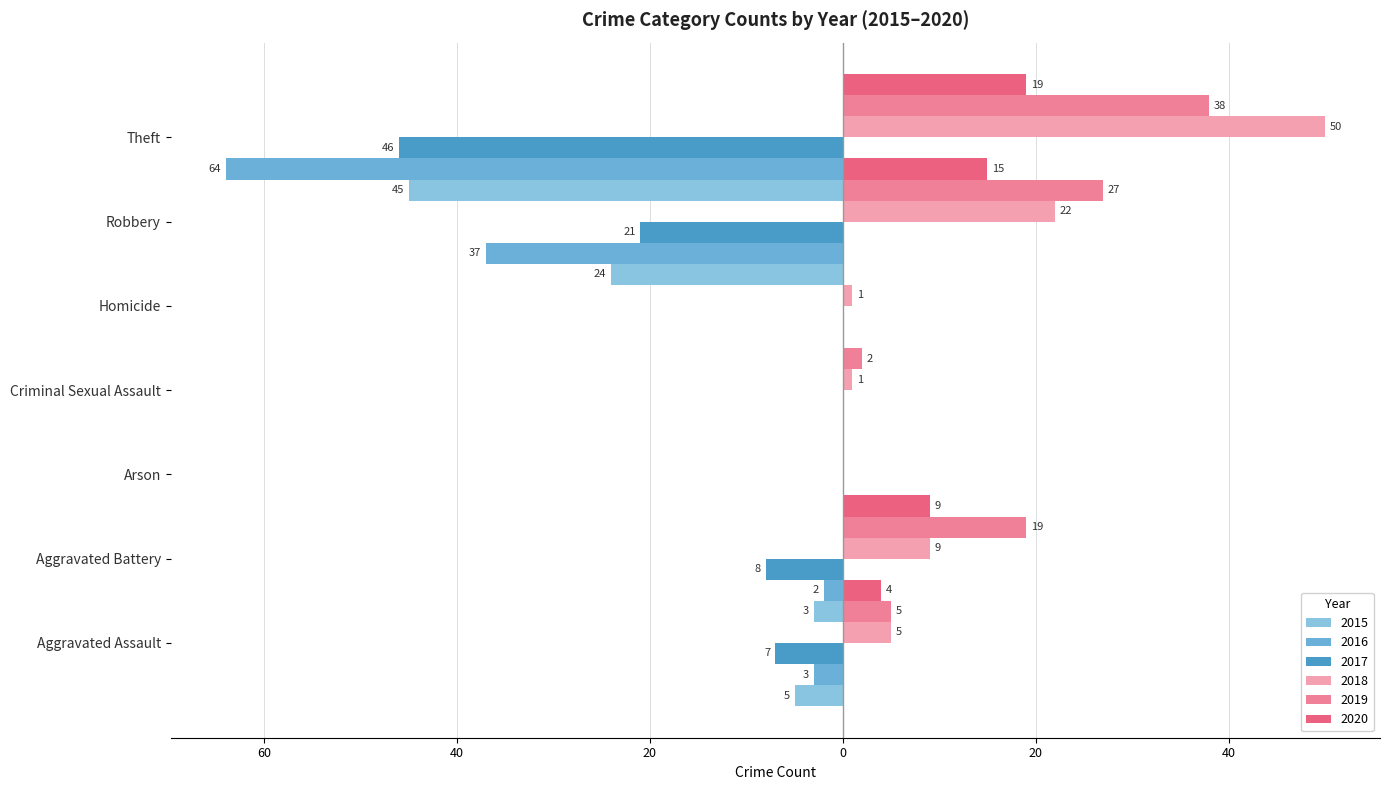

How many 2017 values are between -21 and 0?

6